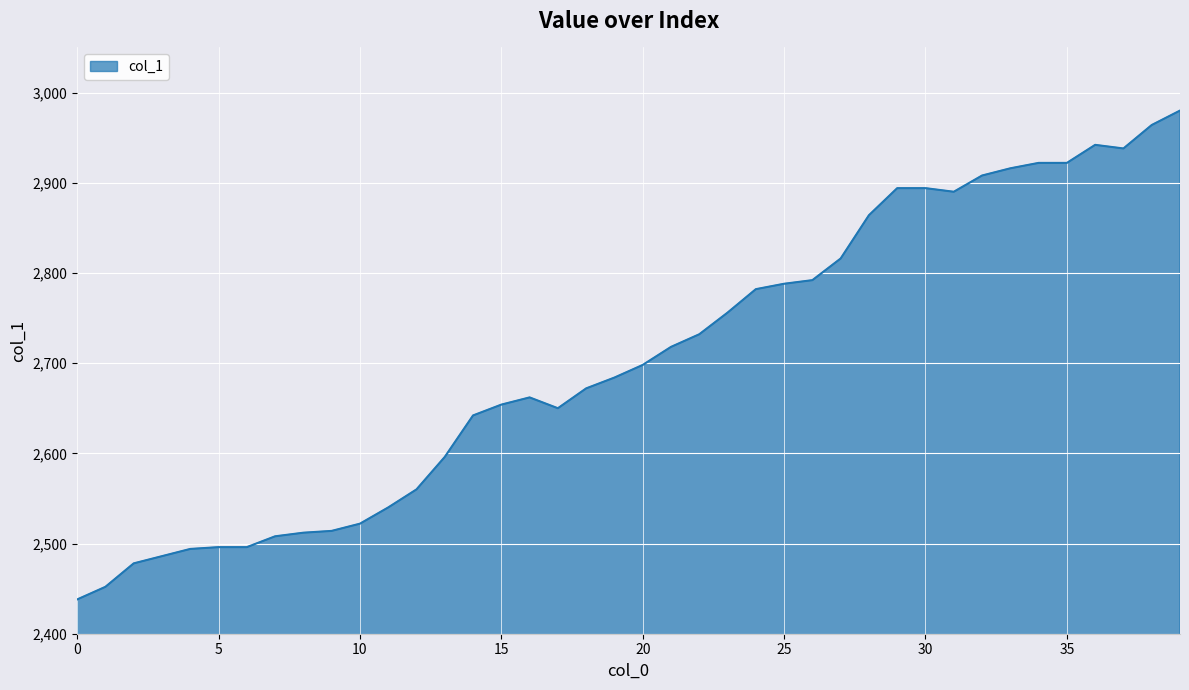

What is the smallest value displayed?

2438